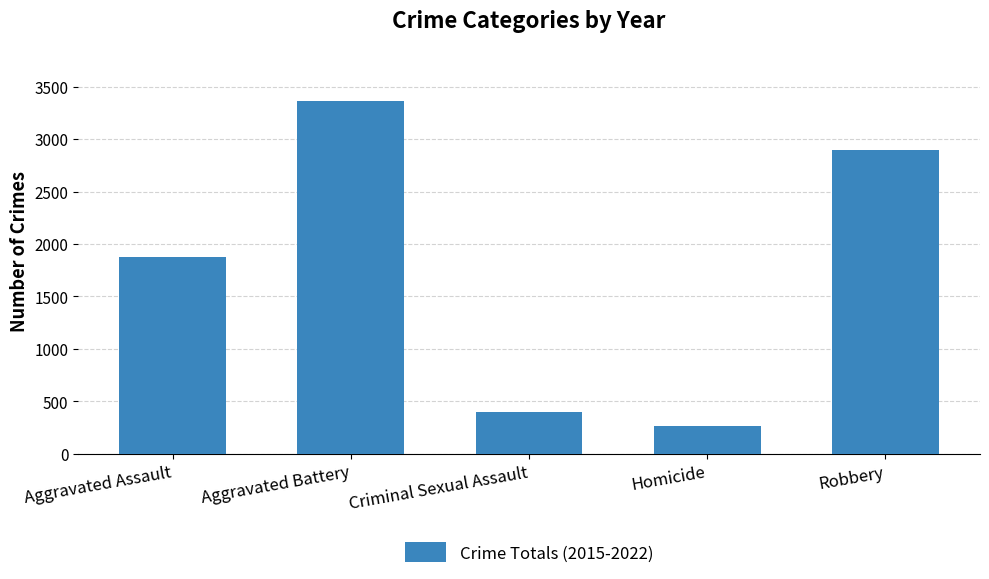

Reading left to right, what are all the values shown in this chart?

1881	3364	400	267	2894